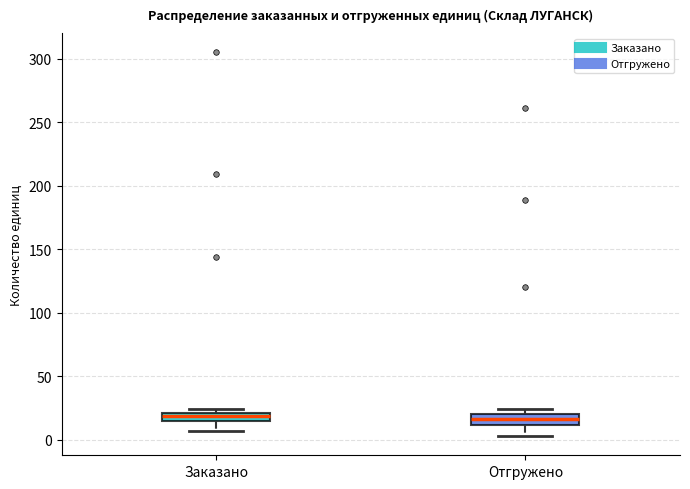

Where is the upper edge of the box for Отгружено on the y-axis? The values are not printed on the chart, so give them approximately, as read against the axis.

20